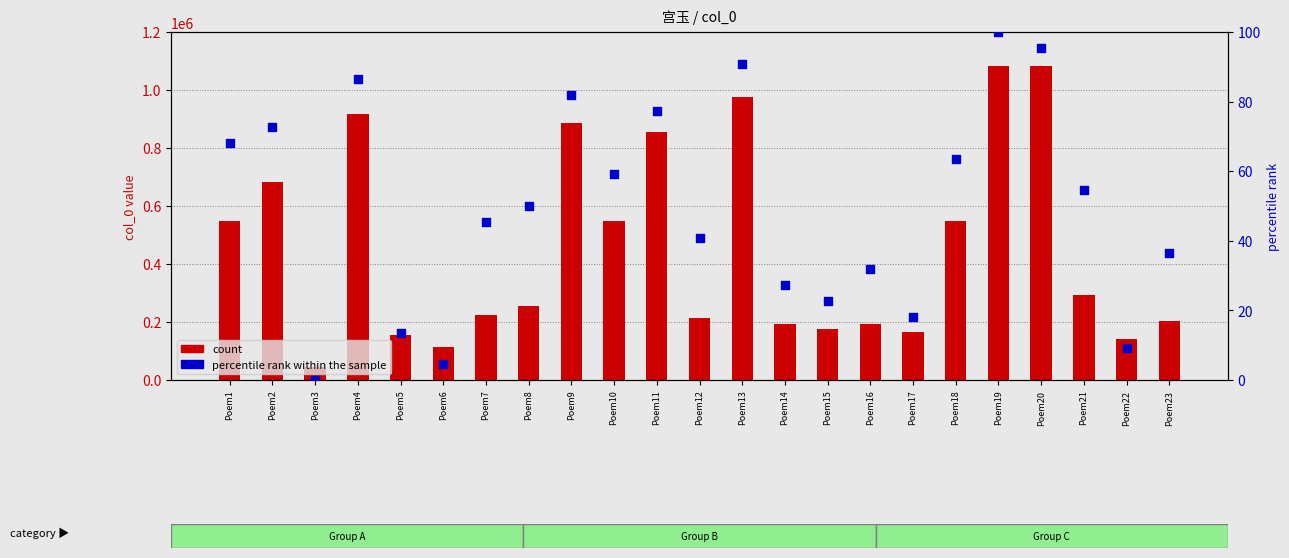

What are all the series names shown in the legend?

count, percentile rank within the sample